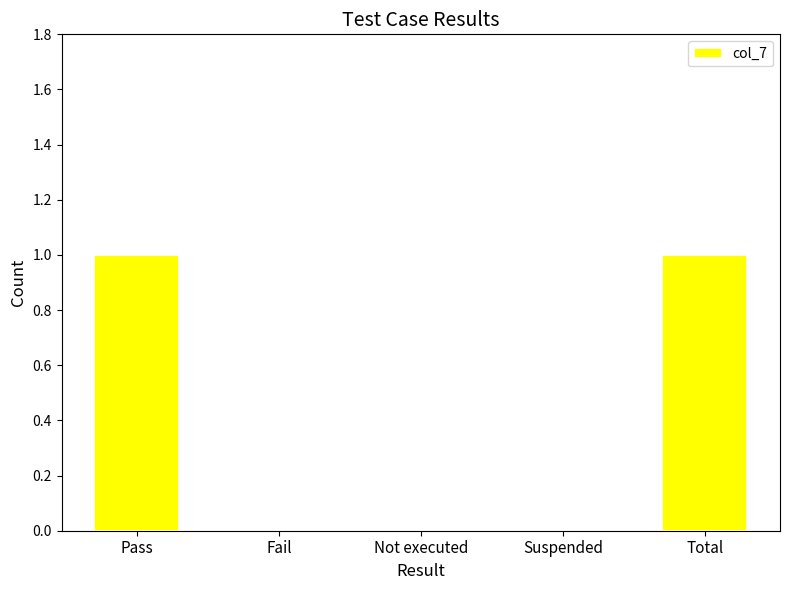

What is the maximum value shown in the chart?

1